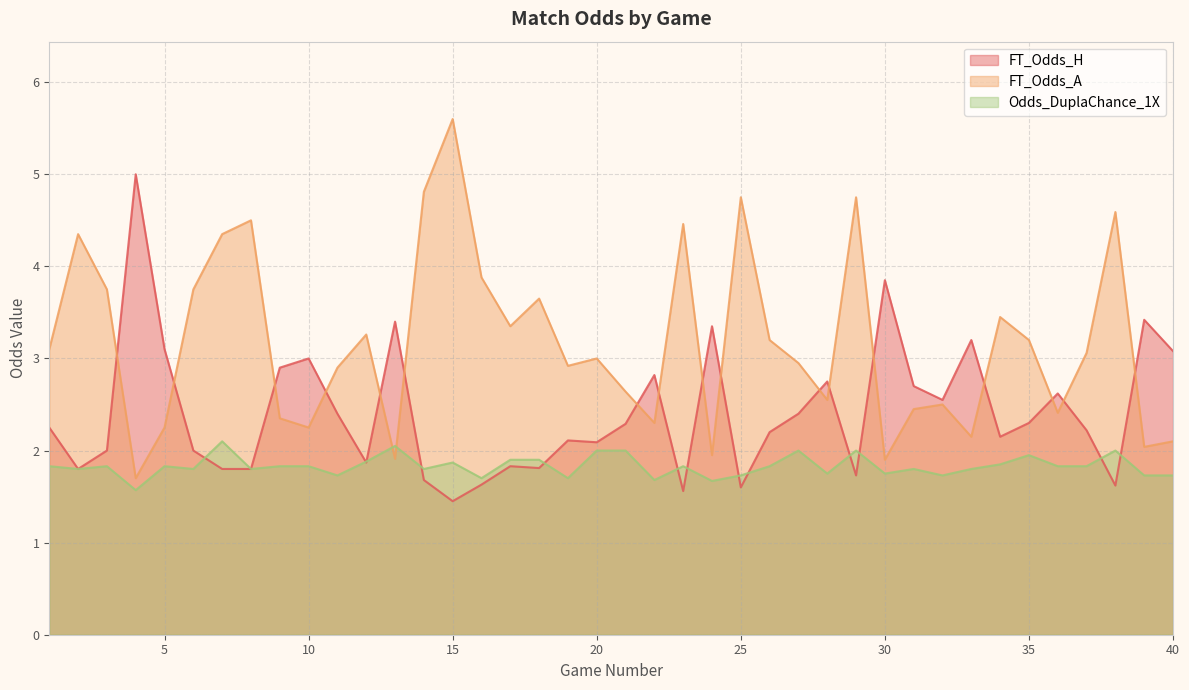

At which category does the chart reach its peak across all series?

15